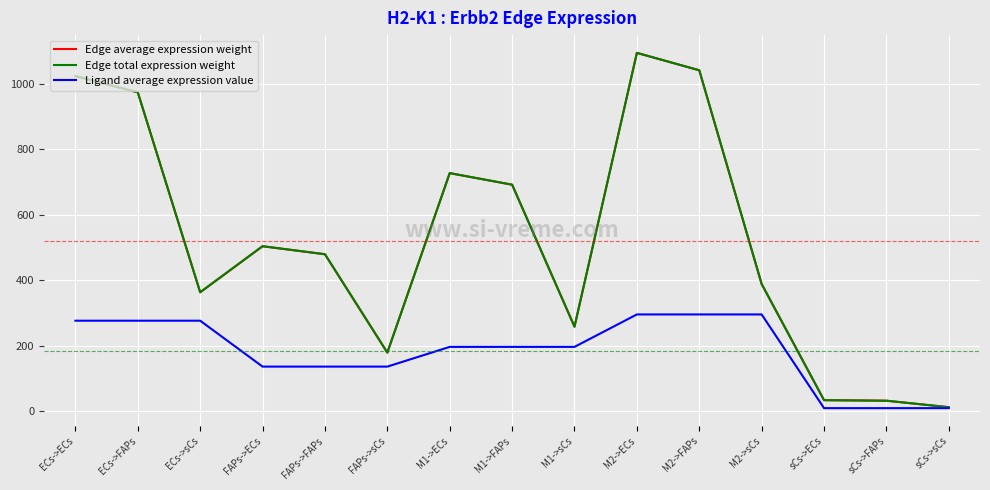

Which label corresponds to the smallest value in the chart?

sCs->ECs